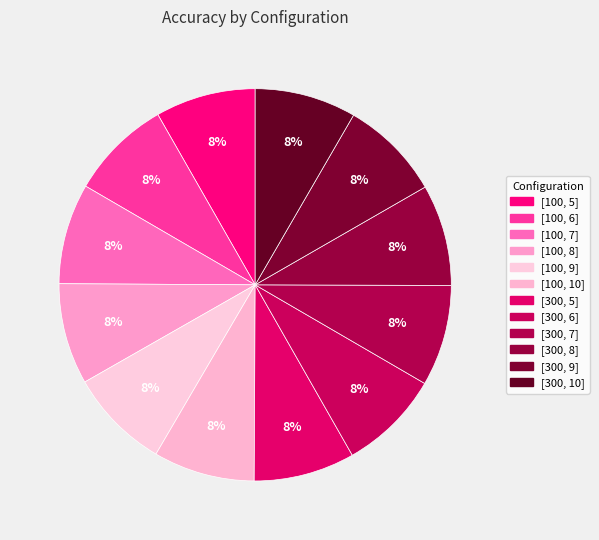

What percentage is the [300, 10] slice, to the nearest percent?

8%